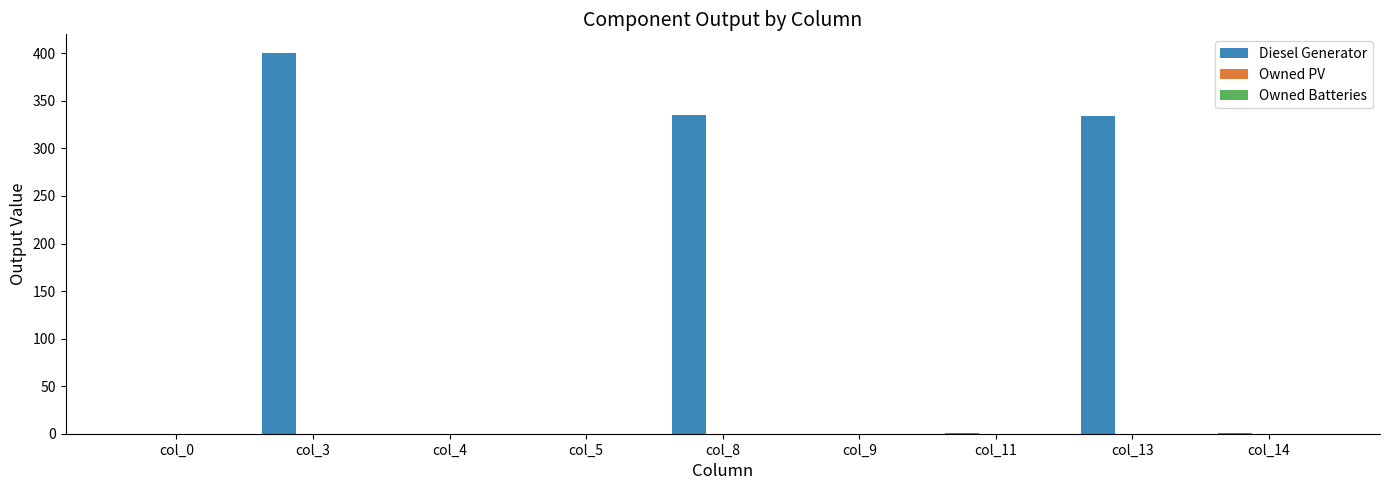

Which category has the highest value across all series?

col_3